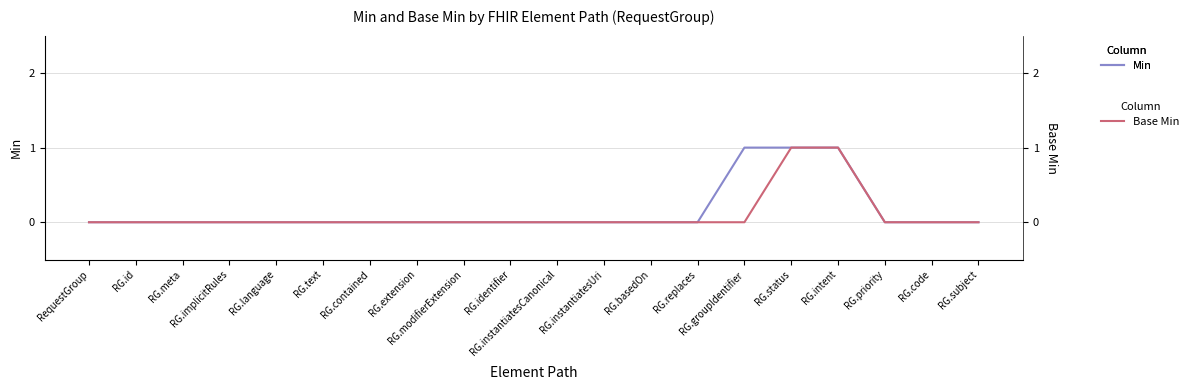

True or false: Min and Base Min intersect in this chart.

False